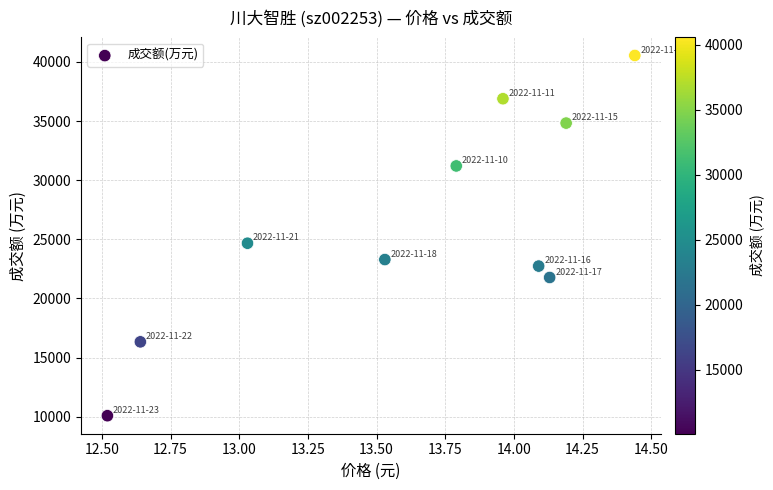

What Y value in the scatter plot is closest to 25311?

24665